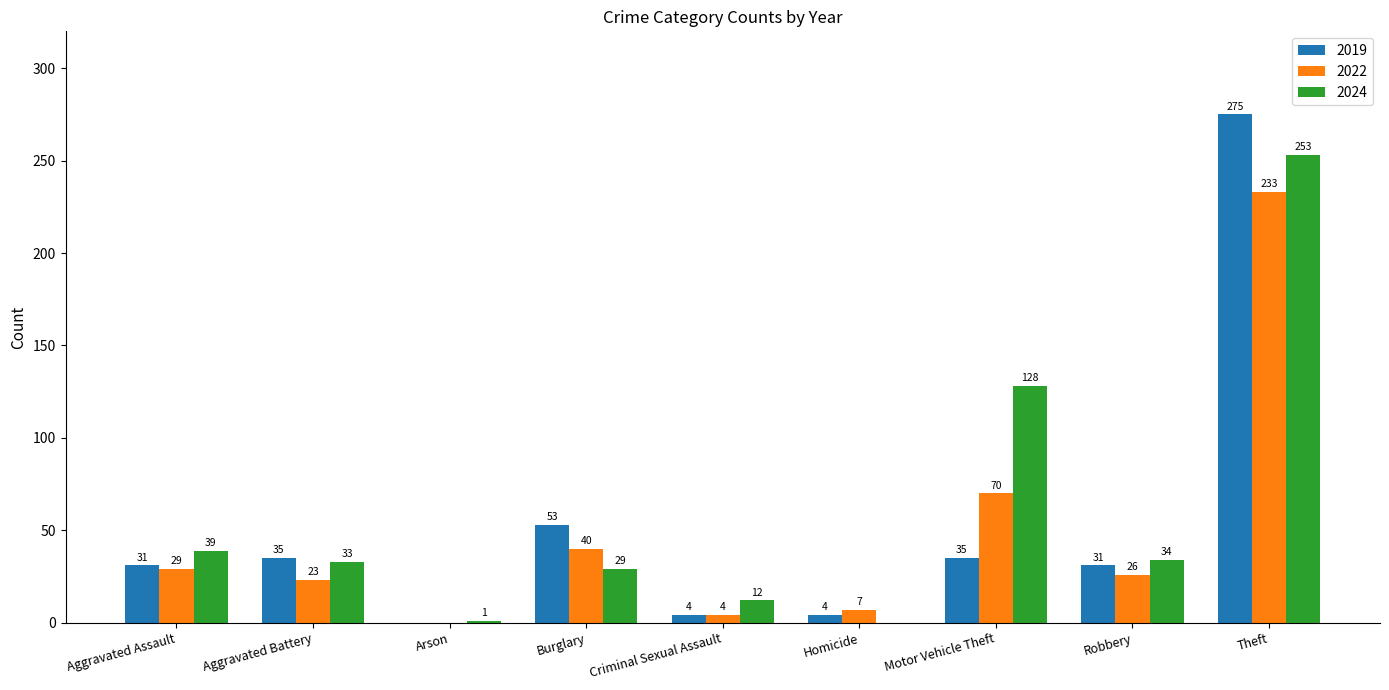

What is the approximate value of 2019 at Motor Vehicle Theft, to the nearest 5?

35